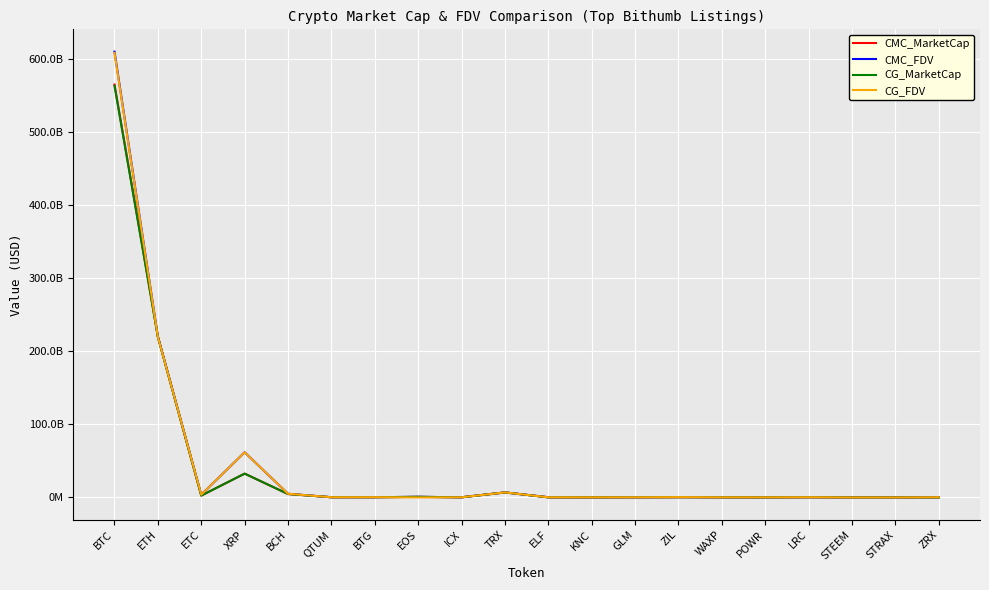

Where is the first local minimum for CMC_MarketCap?

ETC